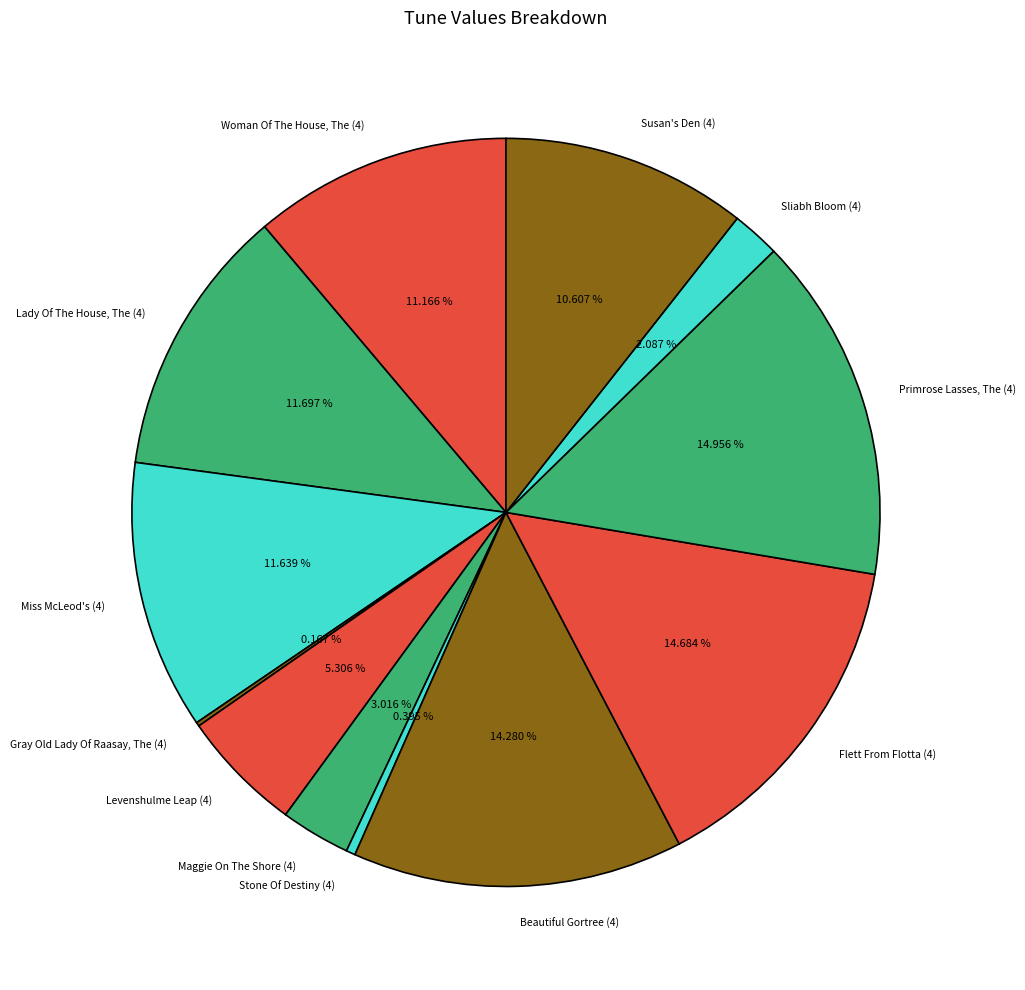

To the nearest percent, what is the combined percentage of Sliabh Bloom (4) and Lady Of The House, The (4)?

14%